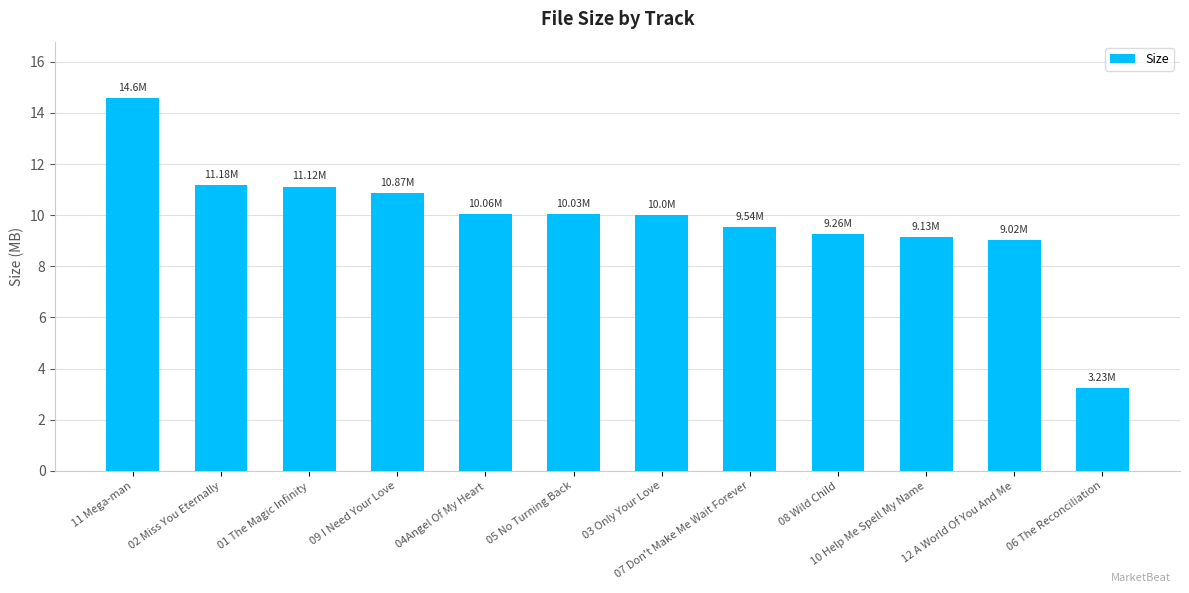

What is the difference between the values at 01 The Magic Infinity and 06 The Reconciliation?

7.9